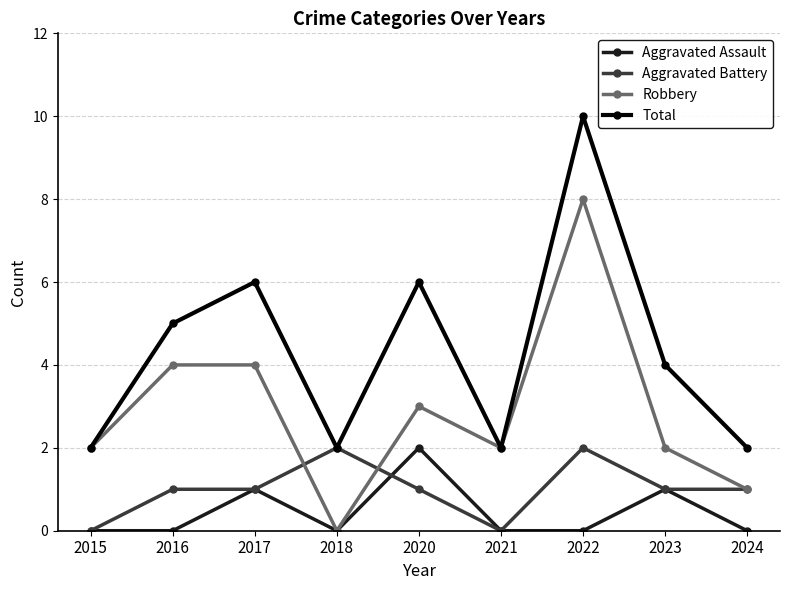

What is the sum of all Total values?

39